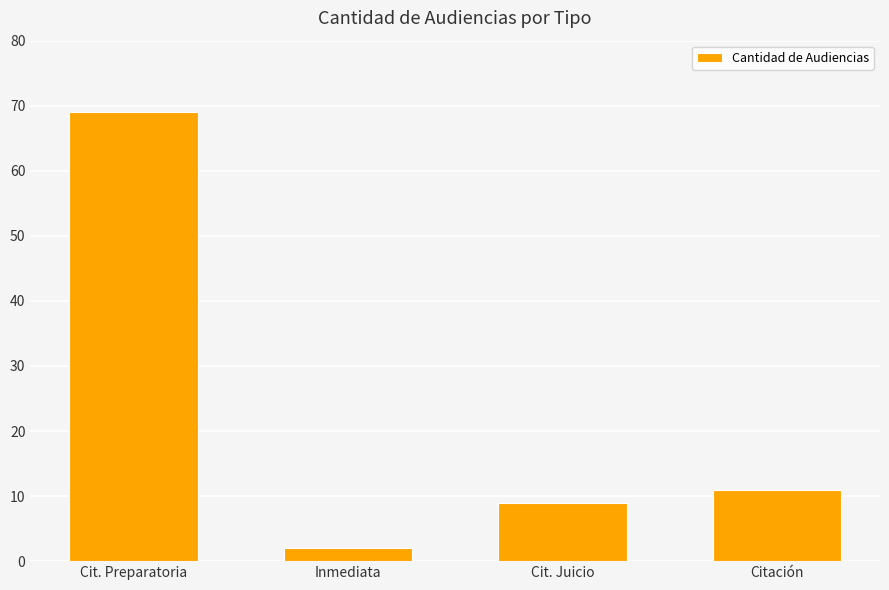

List the labels in order of value, largest first.

Cit. Preparatoria, Citación, Cit. Juicio, Inmediata